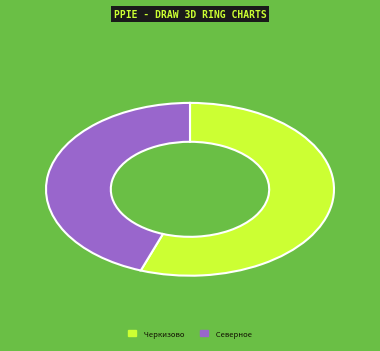

Which category has the biggest portion of the pie?

Черкизово